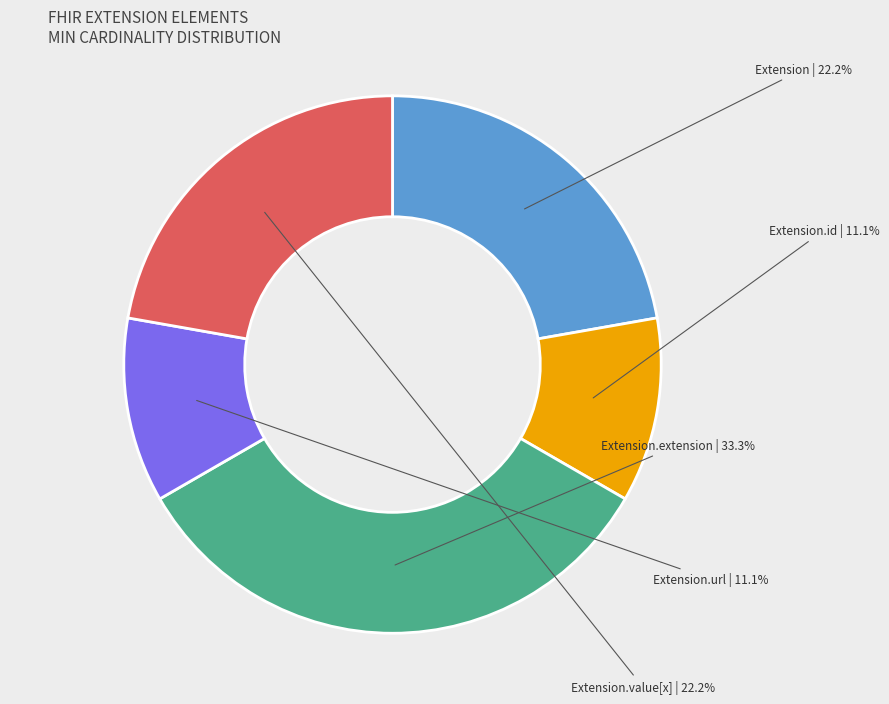

Is there a majority slice in this chart?

No